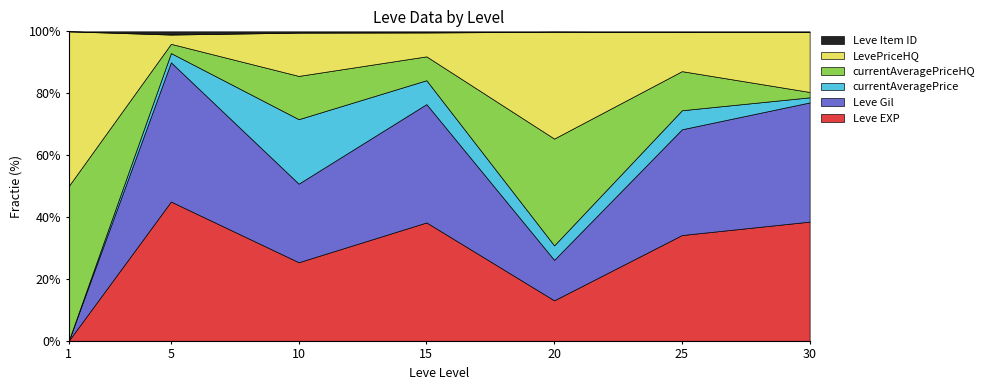

Reading right to left, list all the values displayed in this chart.

Leve EXP: 30=99220	25=47200	20=28010	15=24790	10=9990	5=6030	1=1690
Leve Gil: 30=99220	25=47200	20=28010	15=24790	10=9990	5=6030	1=690
currentAveragePrice: 30=4243	25=8499	20=10019	15=5000	10=8199	5=400	1=3307
currentAveragePriceHQ: 30=4475	25=17447	20=73912	15=5000	10=5500	5=400	1=6901334
LevePriceHQ: 30=49995	25=17447	20=73912	15=5000	10=5500	5=400	1=6901334
Leve Item ID: 30=473	25=317	20=293	15=240	10=168	5=140	1=112